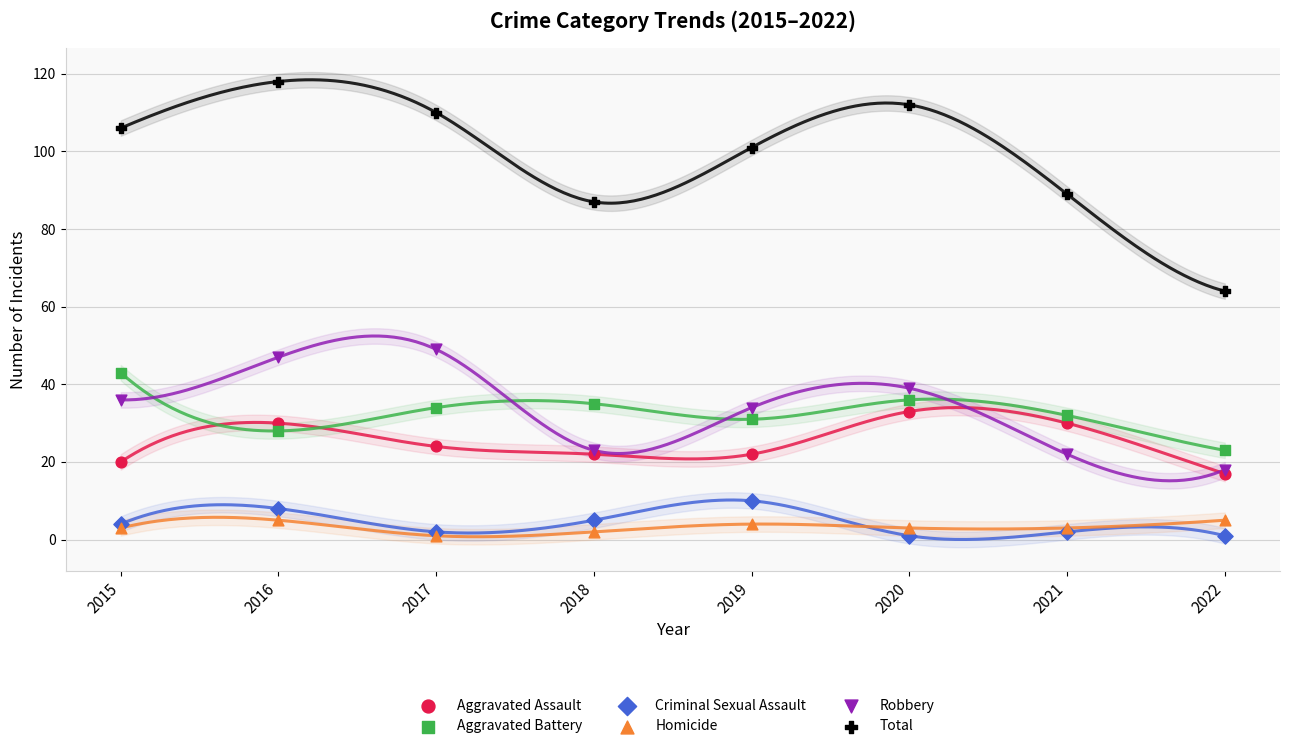

Across all series, what Y value is closest to 59?

64